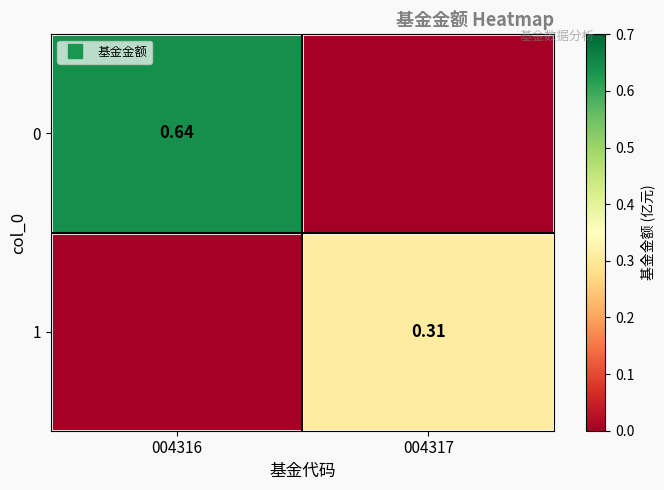

How many values in the 1 series exceed 0?

1